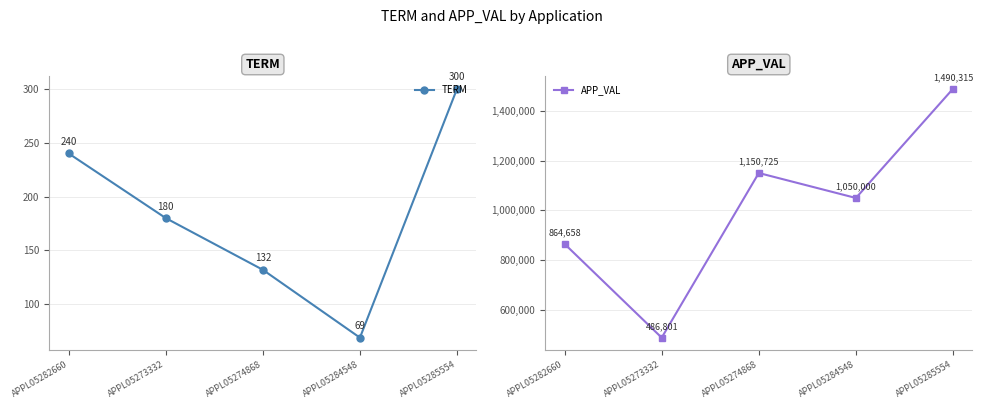

Is this an area chart (filled region under the line)?

No